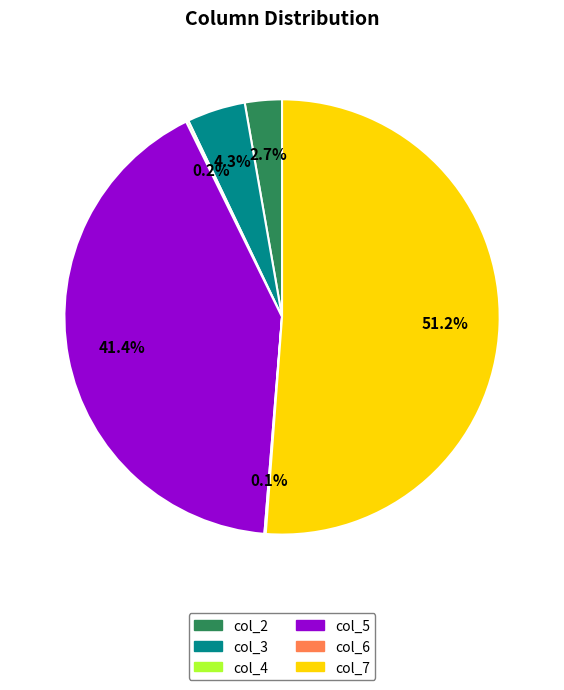

Which category has the biggest portion of the pie?

col_7